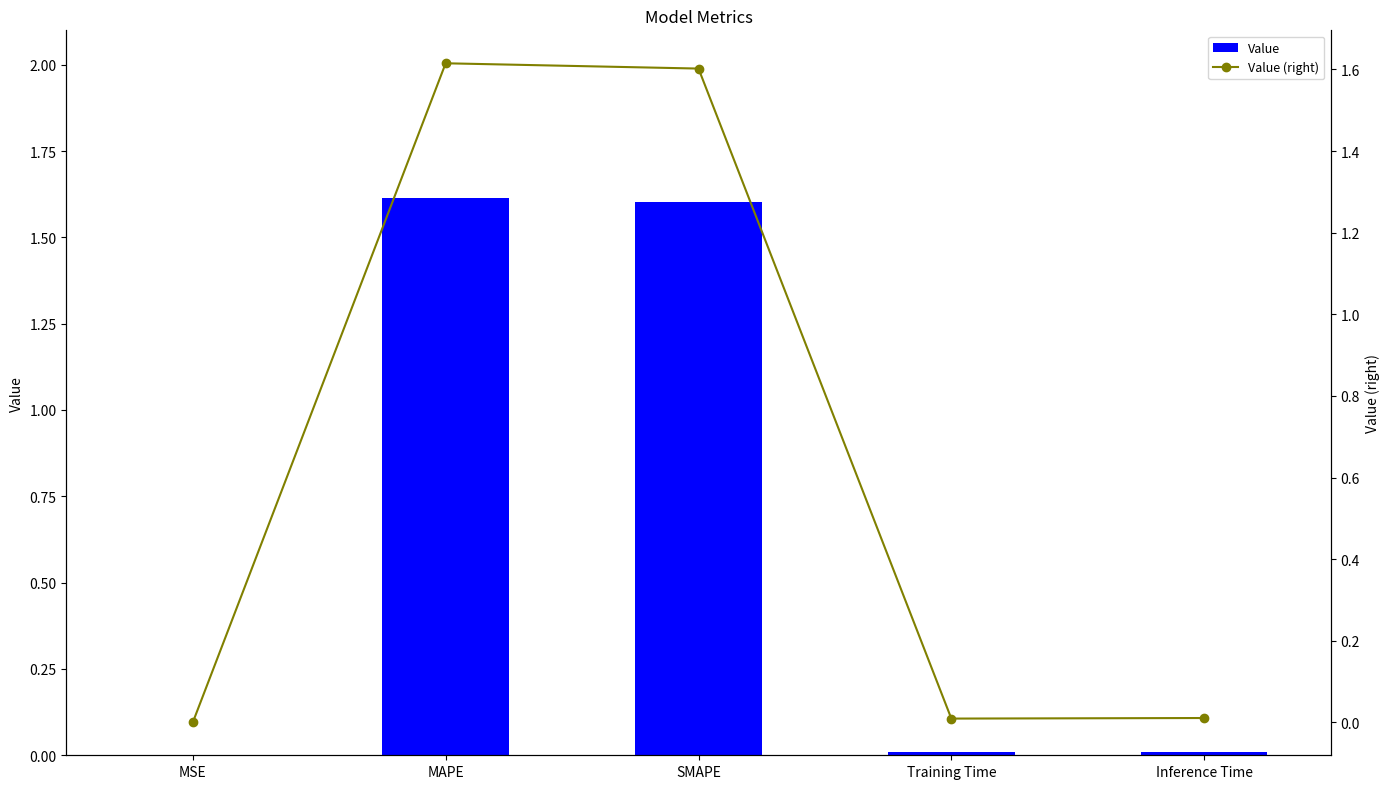

How many distinct data groups are displayed?

2